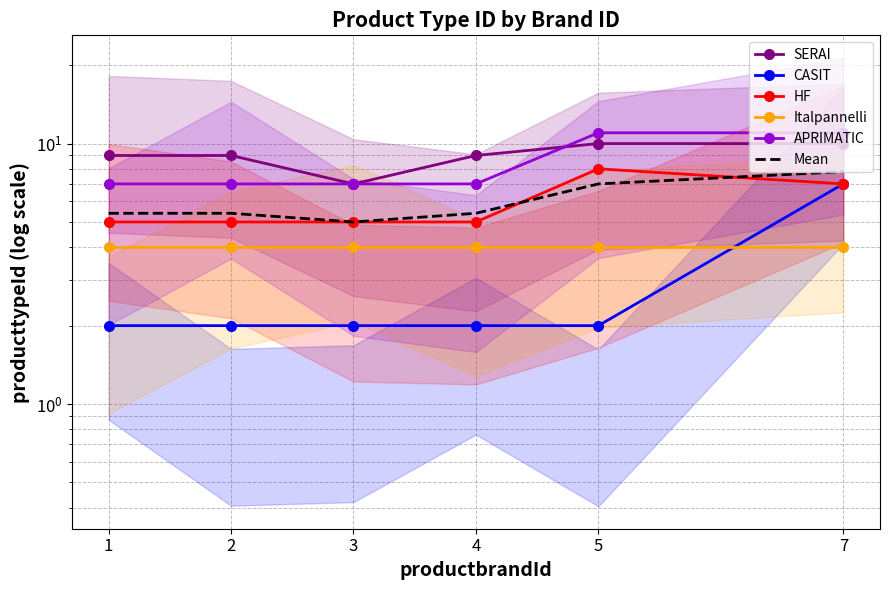

Reading left to right, list all the values displayed in this chart.

SERAI: 9.0	9.0	7.0	9.0	10.0	10.0
CASIT: 2.0	2.0	2.0	2.0	2.0	7.0
HF: 5.0	5.0	5.0	5.0	8.0	7.0
Italpannelli: 4.0	4.0	4.0	4.0	4.0	4.0
APRIMATIC: 7.0	7.0	7.0	7.0	11.0	11.0
Mean: 5.4	5.4	5.0	5.4	7.0	7.8